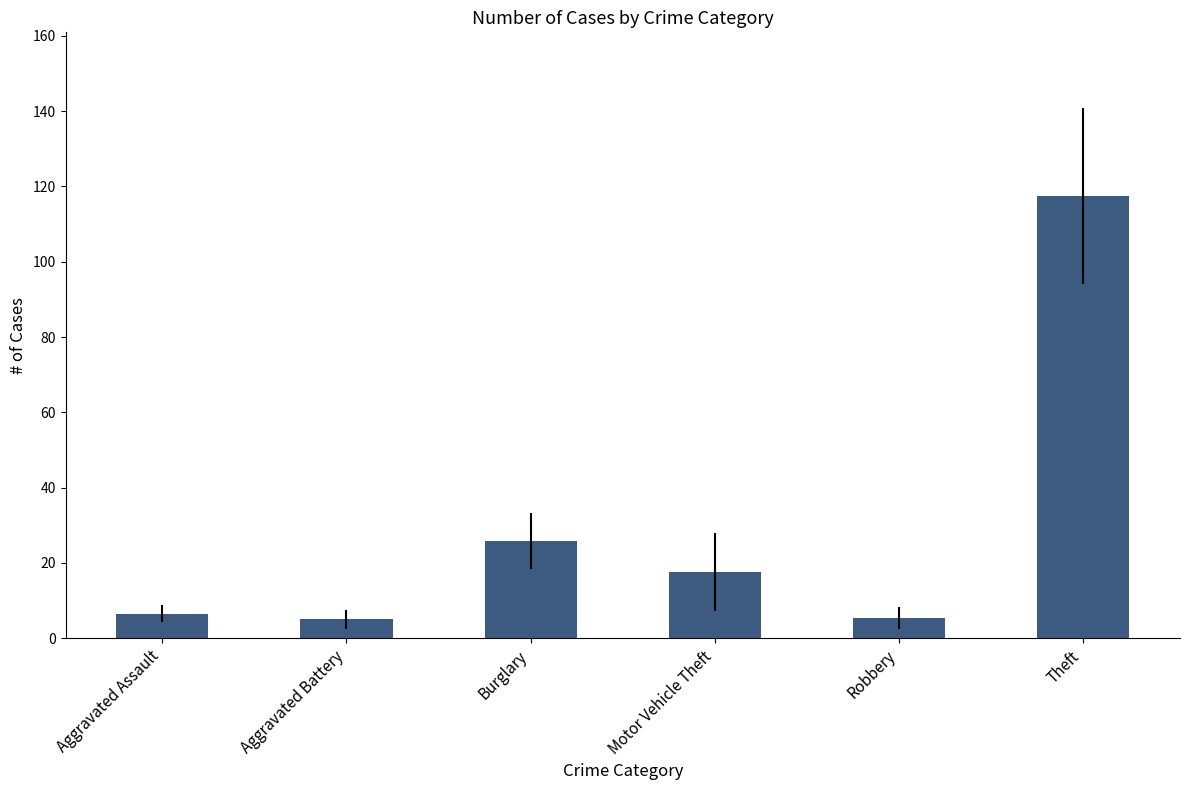

How many categories are shown in the chart?

6